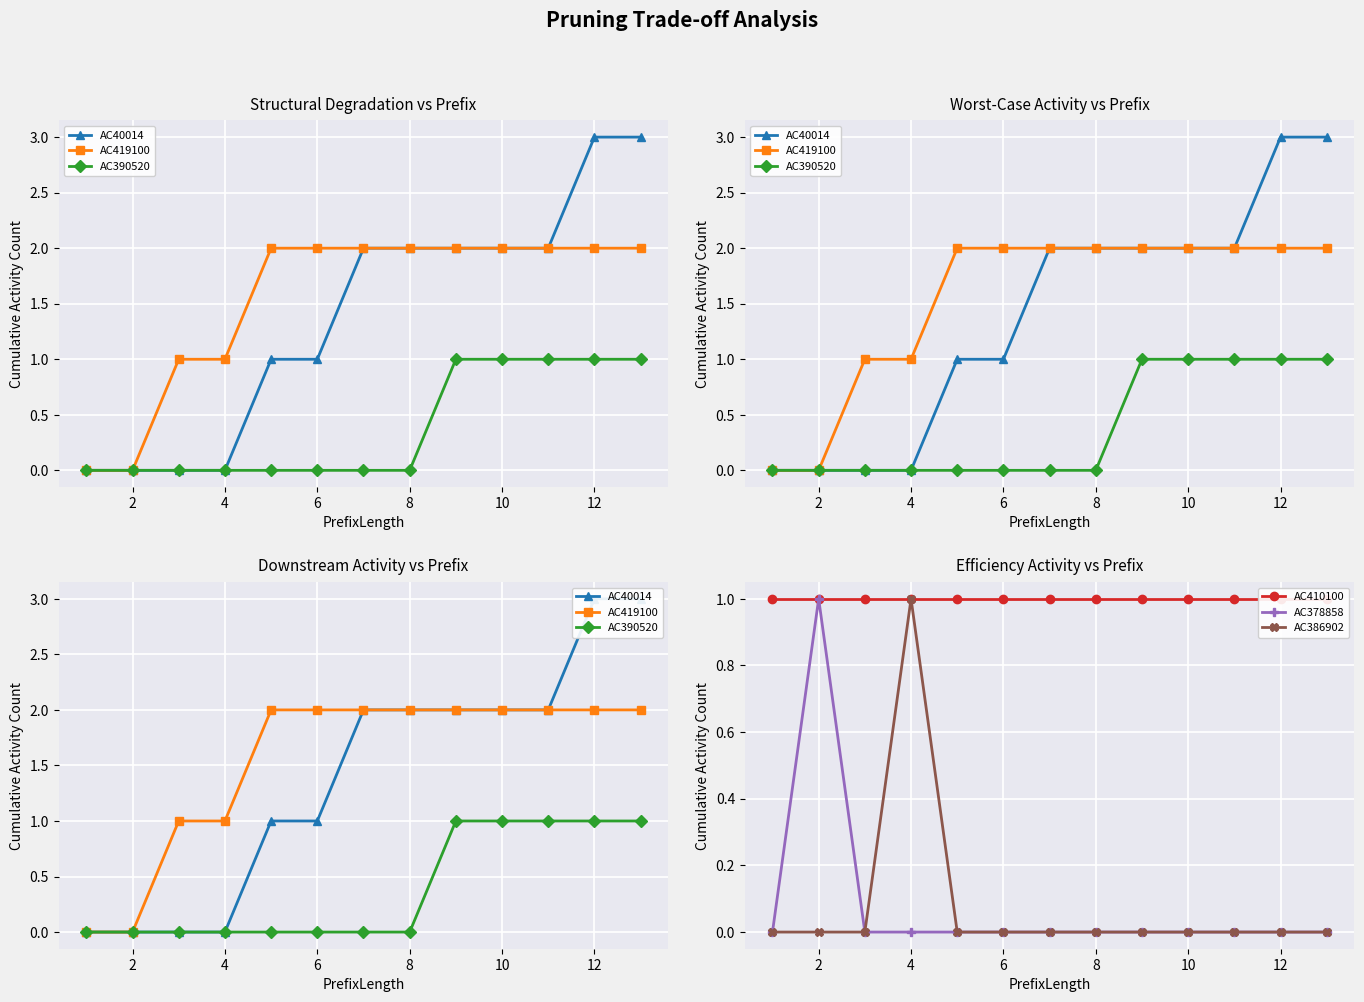

Between 6 and 8, which series saw the biggest shift?

AC40014